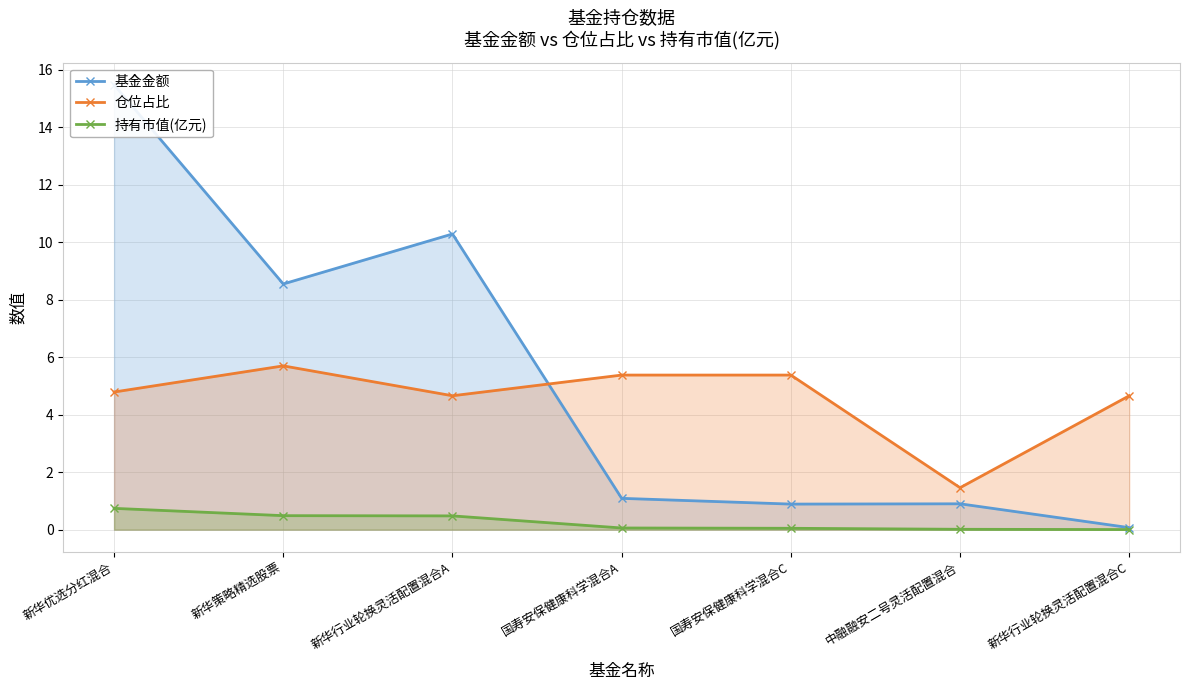

Where is 仓位占比 nearest to the value 3?

中融融安二号灵活配置混合